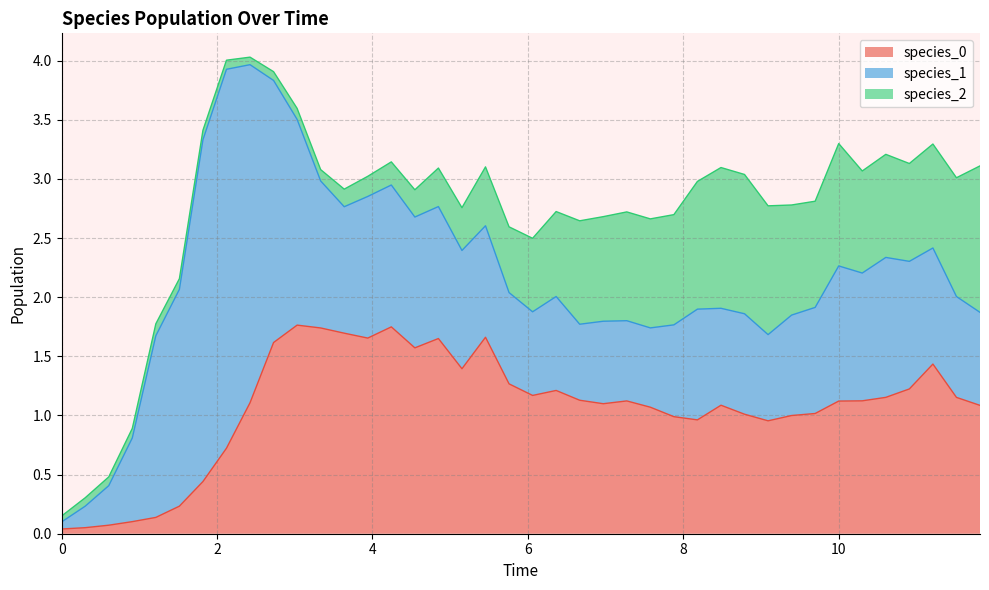

Which category has the highest value in the species_1 series?

7